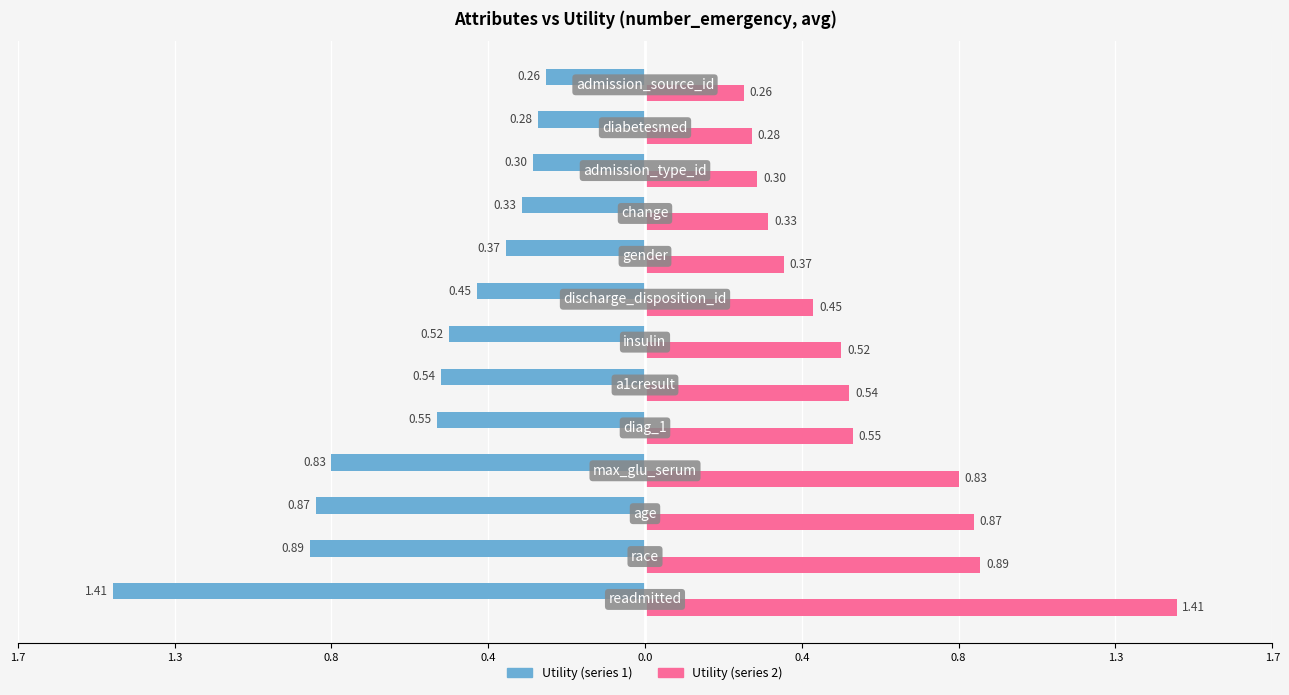

True or false: Utility (left) has a value of -0.2 at 0.4.

False